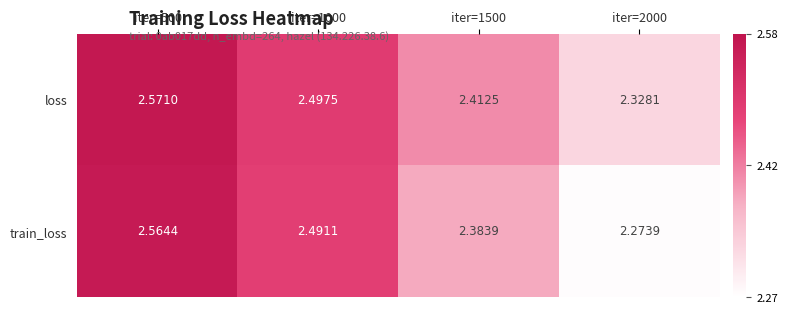

Is the value of loss at iter=1500 greater than the value of train_loss at iter=500?

No